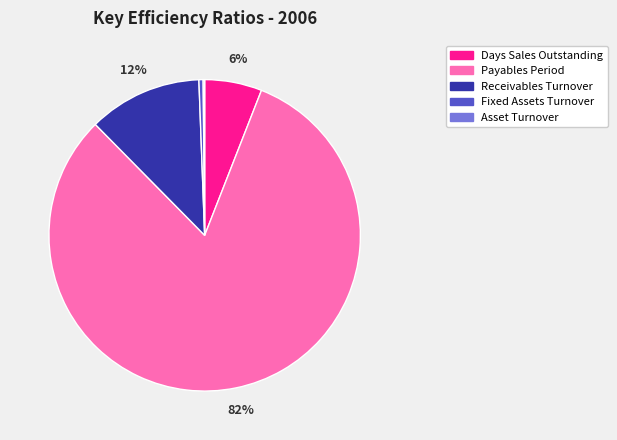

Does any single category account for the majority?

Yes